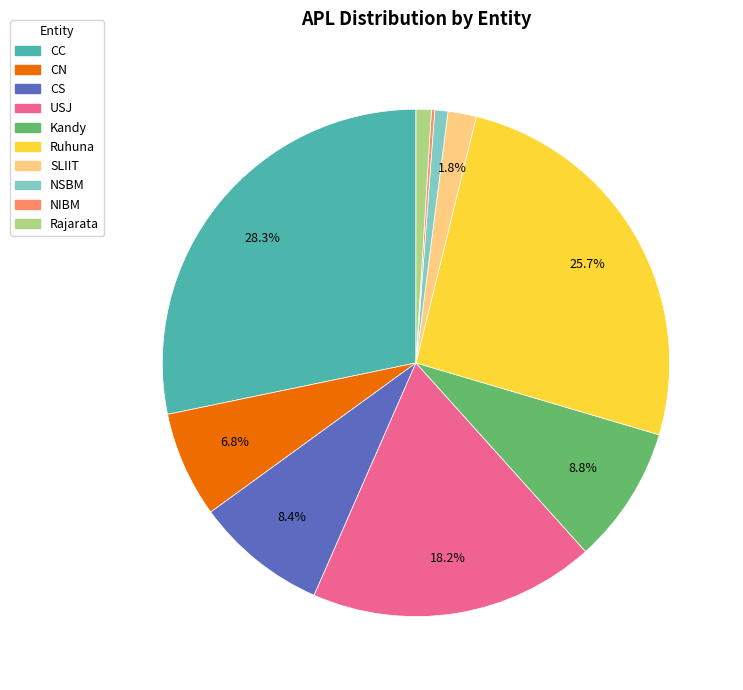

Does any single category account for the majority?

No